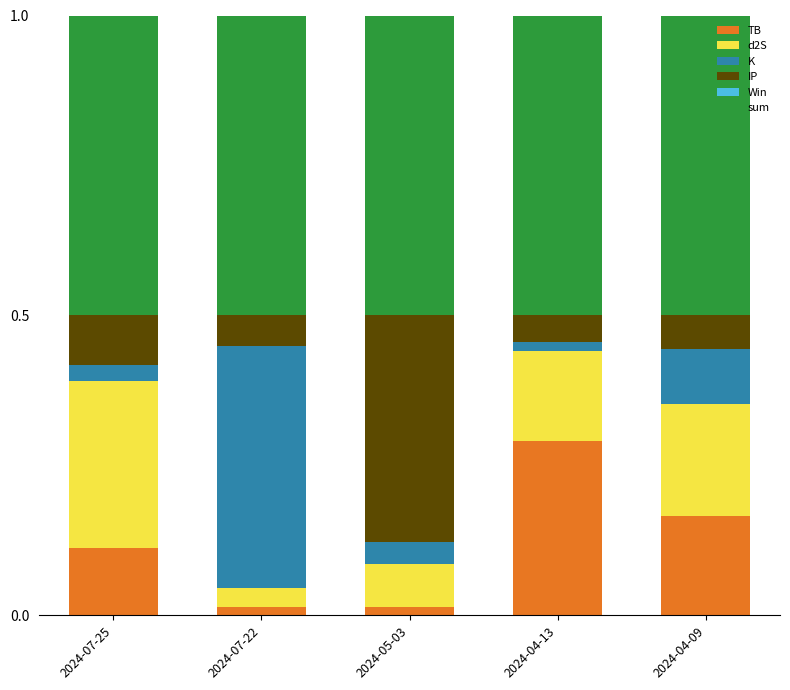

Which category has the highest value in the TB series?

2024-04-13